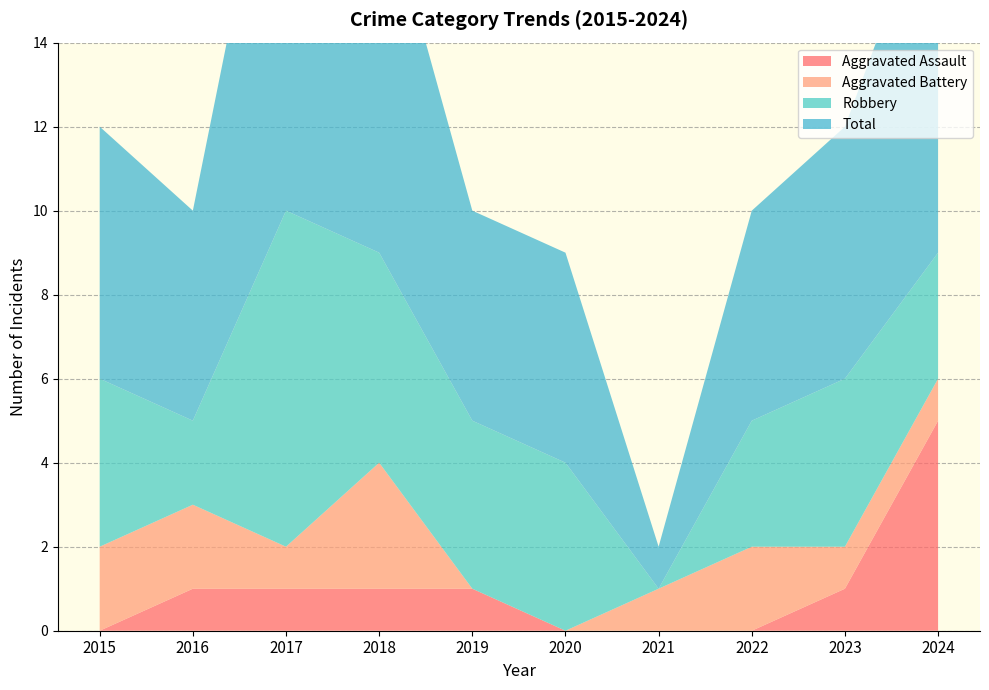

Reading left to right, what are all the values shown in this chart?

Aggravated Assault: 2015=0	2016=1	2017=1	2018=1	2019=1	2020=0	2021=0	2022=0	2023=1	2024=5
Aggravated Battery: 2015=2	2016=2	2017=1	2018=3	2019=0	2020=0	2021=1	2022=2	2023=1	2024=1
Robbery: 2015=4	2016=2	2017=8	2018=5	2019=4	2020=4	2021=0	2022=3	2023=4	2024=3
Total: 2015=6	2016=5	2017=11	2018=9	2019=5	2020=5	2021=1	2022=5	2023=6	2024=9